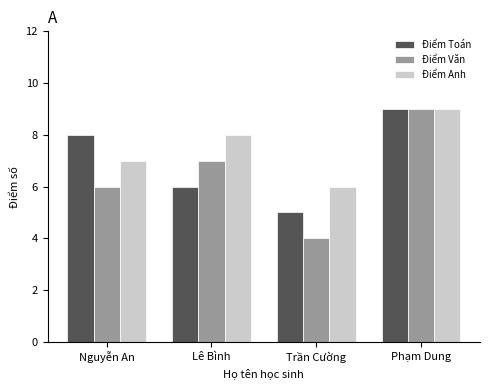

What are all the series names shown in the legend?

Điểm Toán, Điểm Văn, Điểm Anh